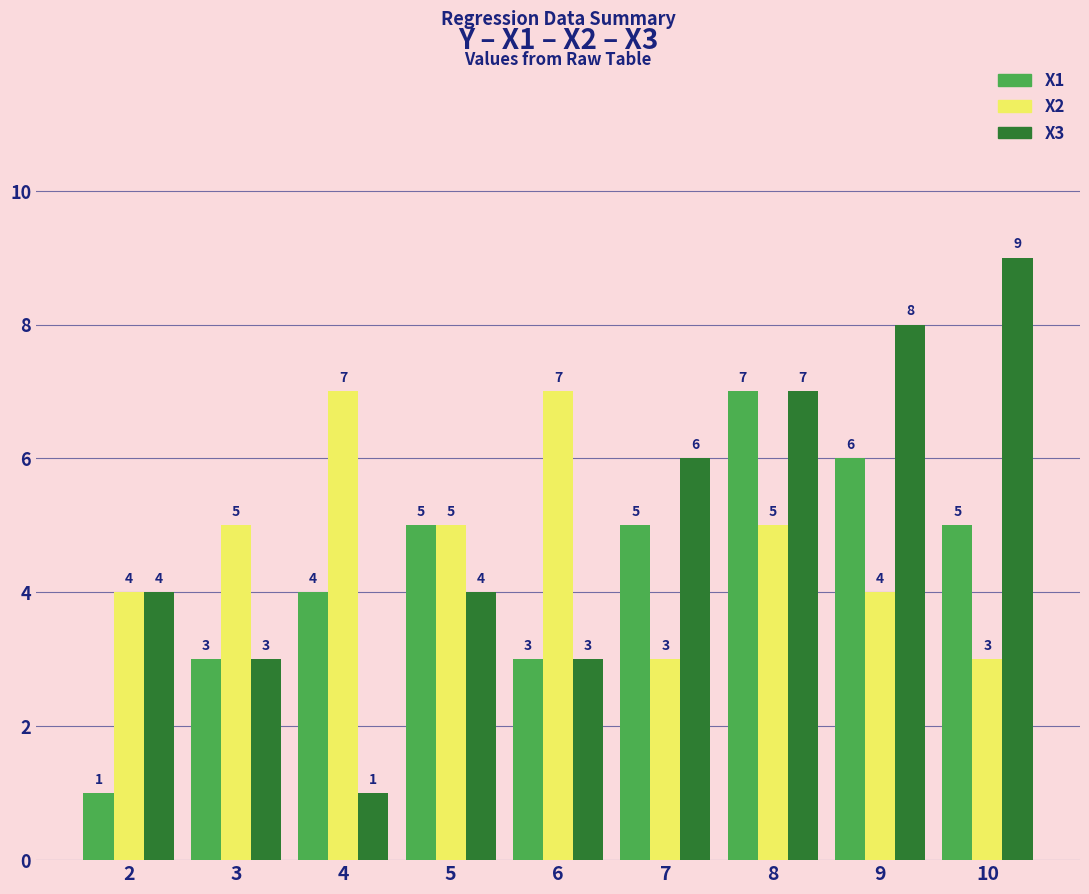

Reading left to right, list all the values displayed in this chart.

X1: 2=1	3=3	4=4	5=5	6=3	7=5	8=7	9=6	10=5
X2: 2=4	3=5	4=7	5=5	6=7	7=3	8=5	9=4	10=3
X3: 2=4	3=3	4=1	5=4	6=3	7=6	8=7	9=8	10=9